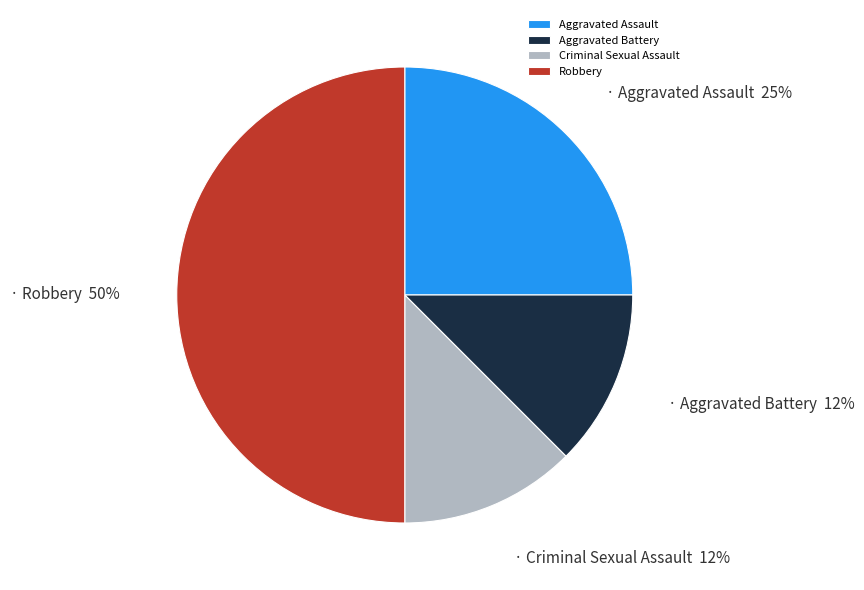

Is it true that Aggravated Assault is 25% of the pie?

True